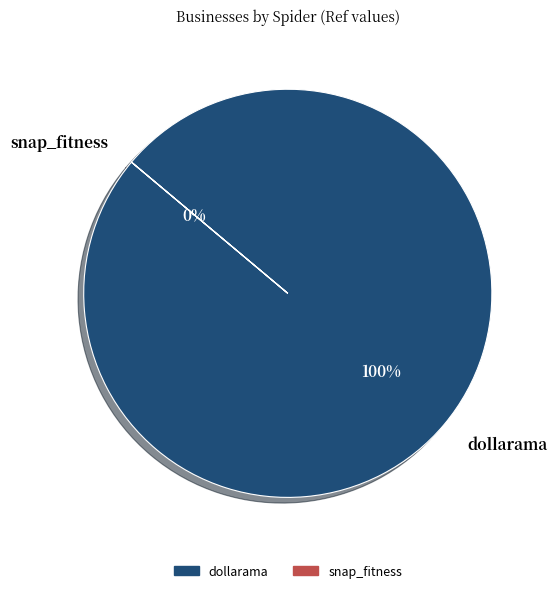

Does any single category account for the majority?

Yes